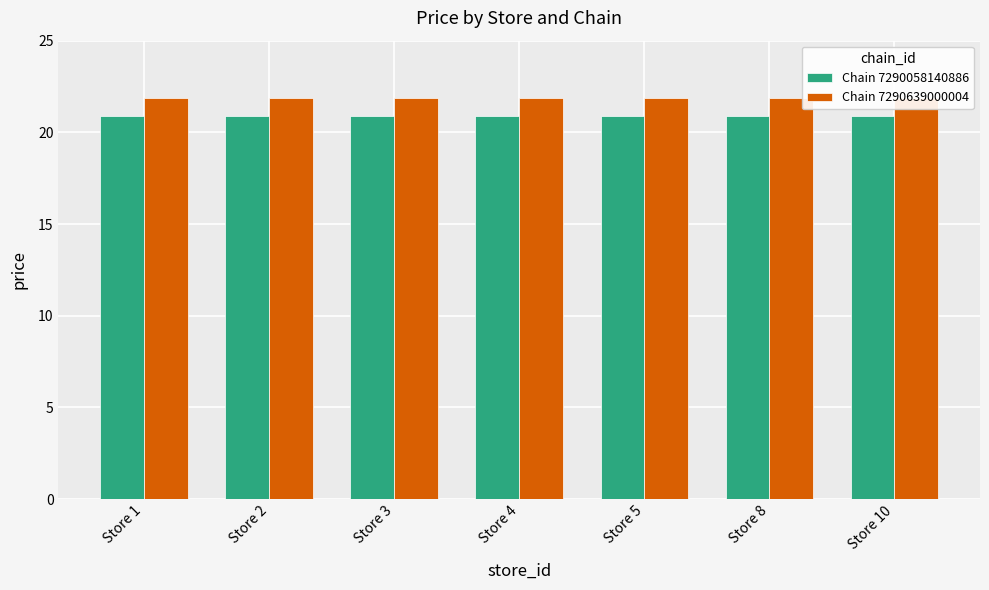

Reading left to right, transcribe all the data shown in this chart.

Chain 7290058140886: 20.9	20.9	20.9	20.9	20.9	20.9	20.9
Chain 7290639000004: 21.9	21.9	21.9	21.9	21.9	21.9	21.9